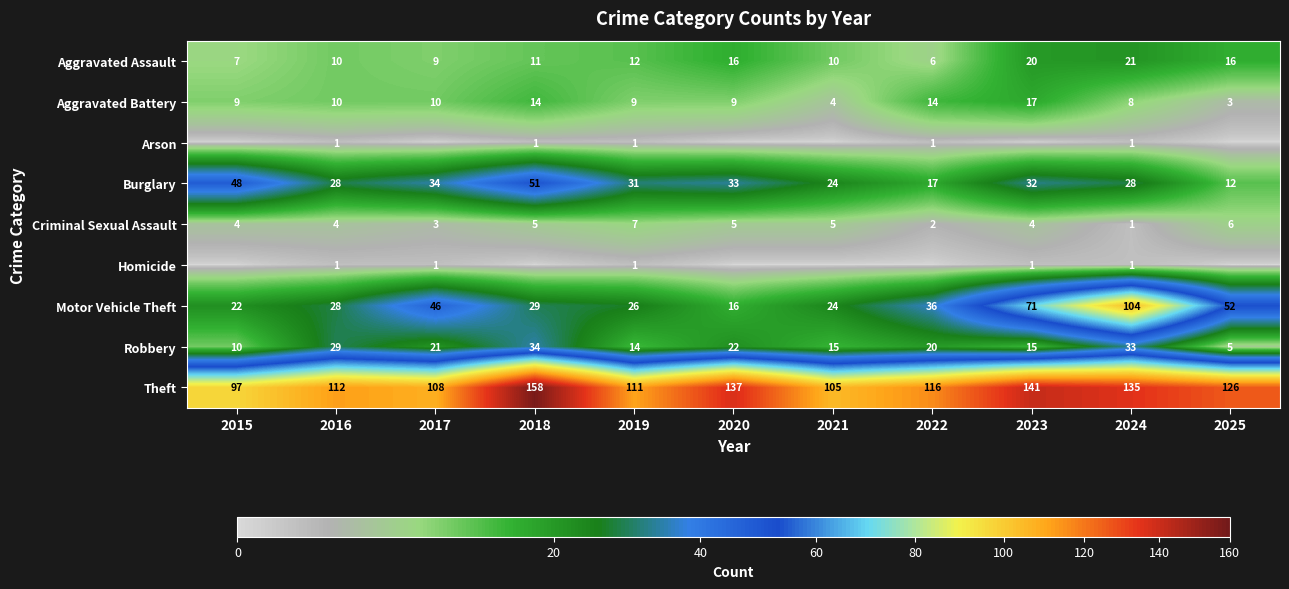

What is the total value across all series at 2025?

220